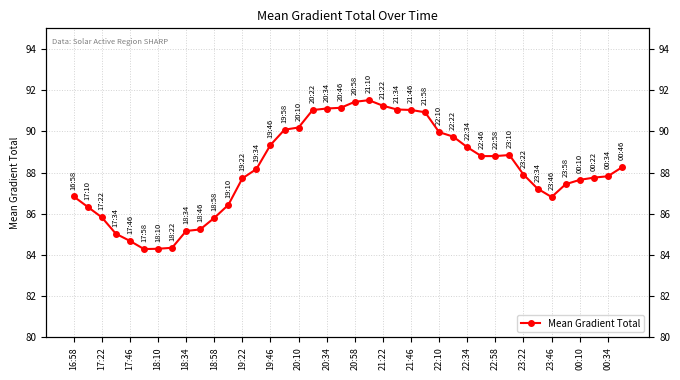

How many lines are shown in the chart?

1